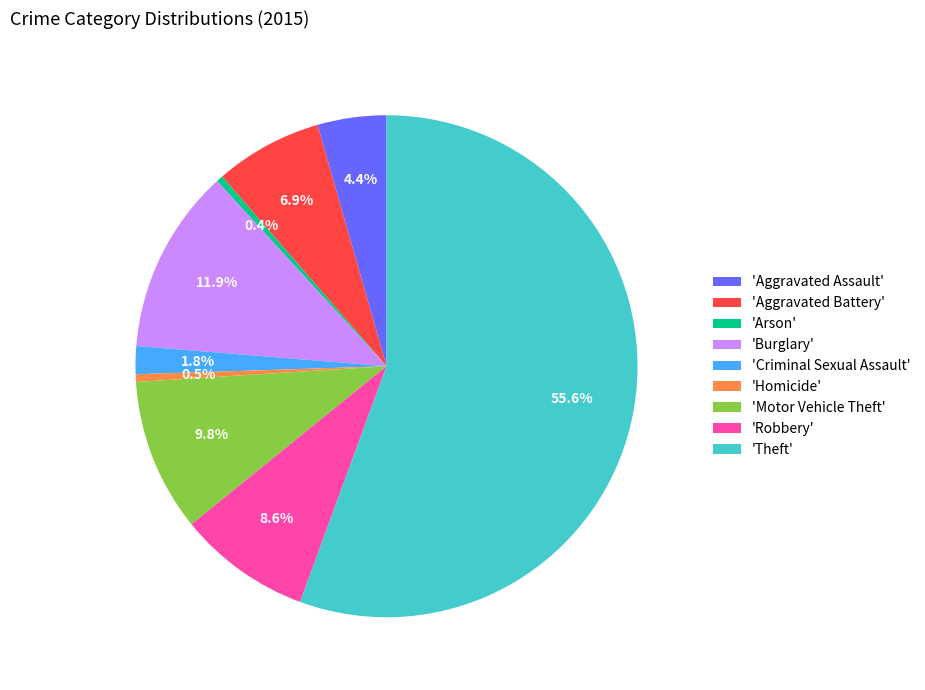

Between 'Burglary' and 'Criminal Sexual Assault', which is larger?

'Burglary'